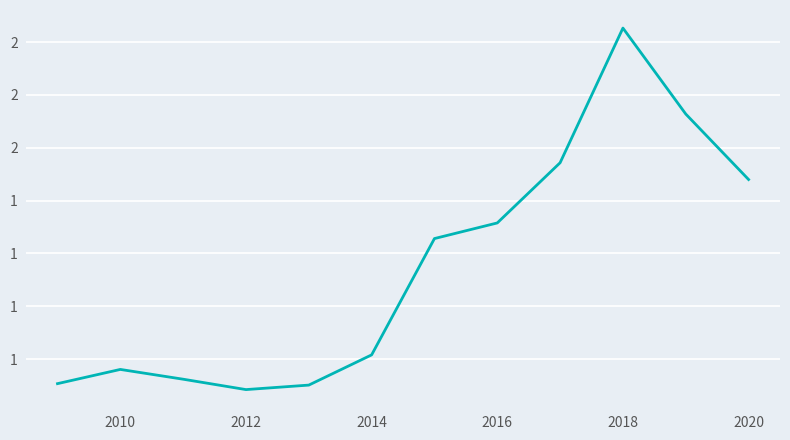

Does the chart display data point markers on the line(s)?

No